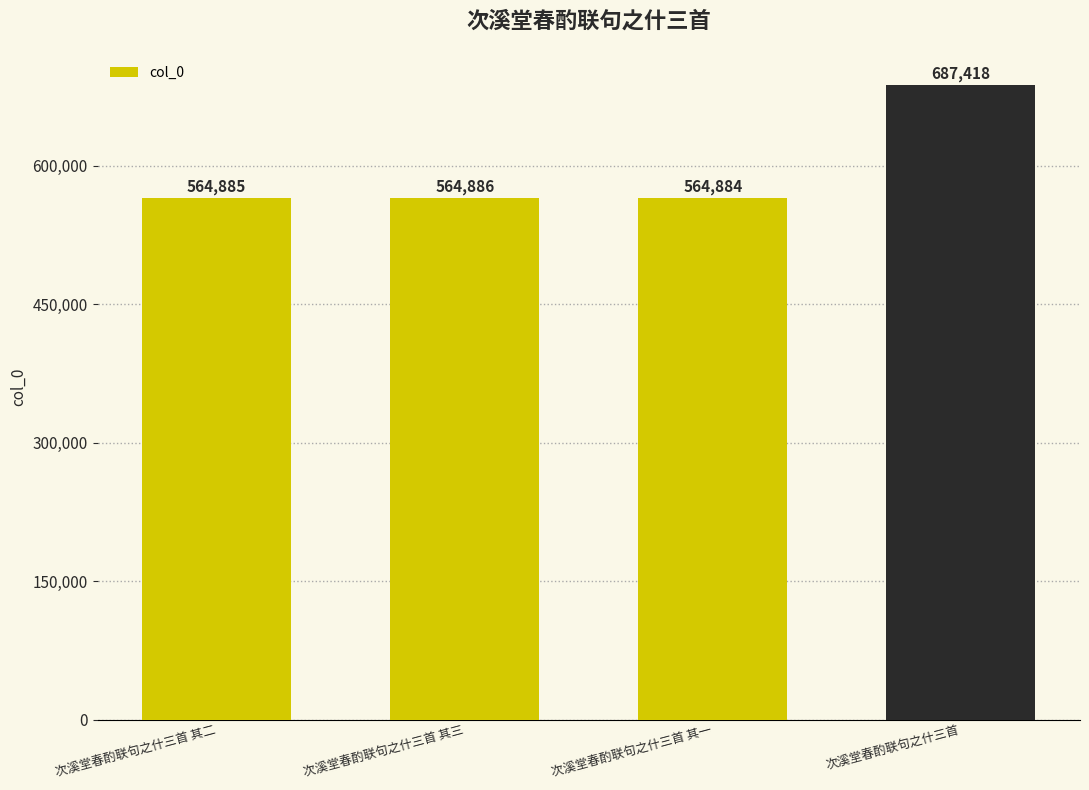

What is the difference between the maximum and second lowest values?

122533